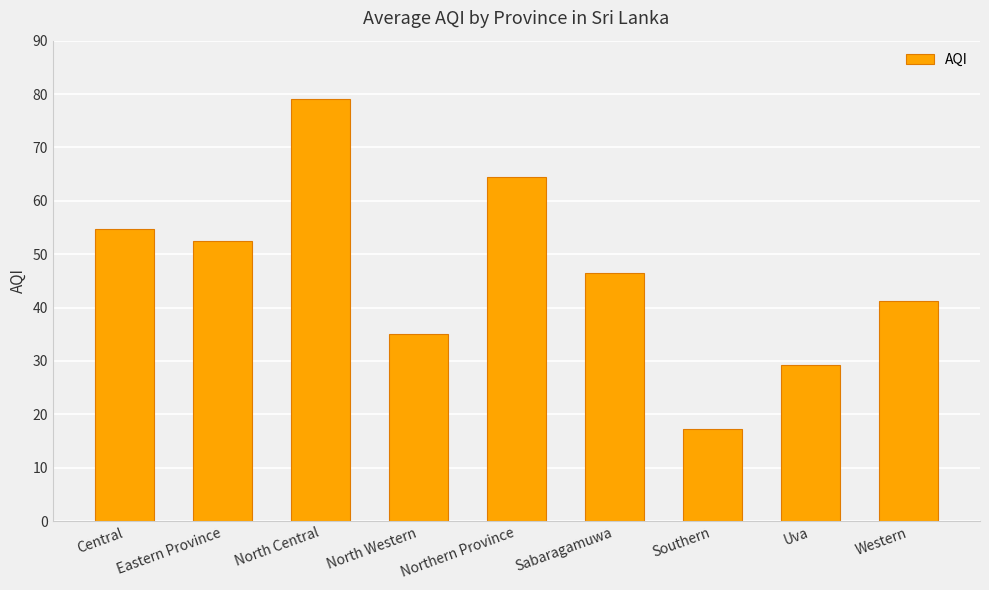

At which category does the chart reach its peak across all series?

North Central